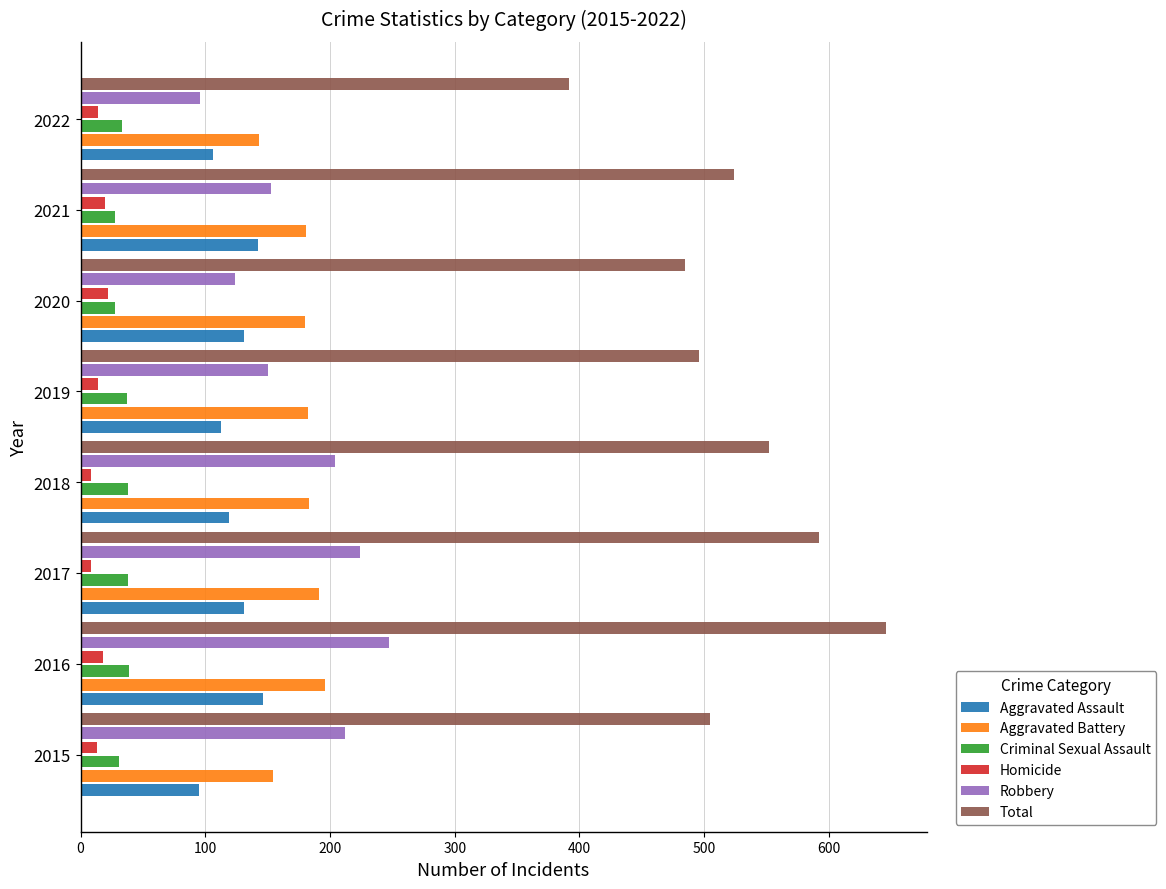

What is the difference between the maximum and minimum values in the Criminal Sexual Assault series?

11